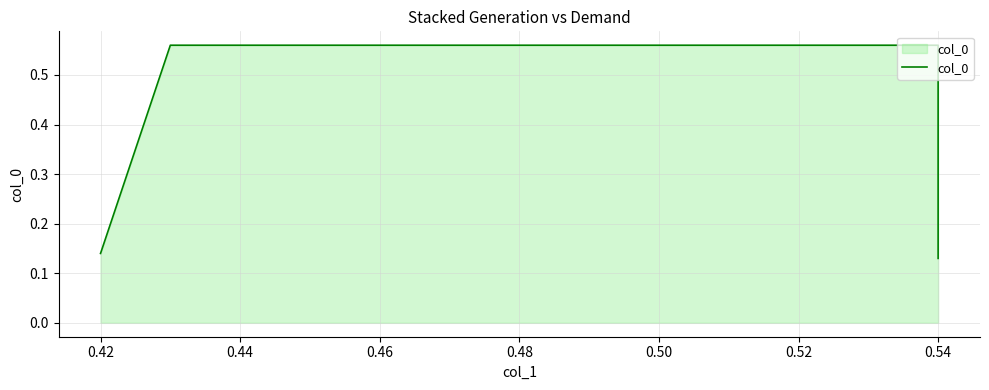

What is the sum of all values?

1.4